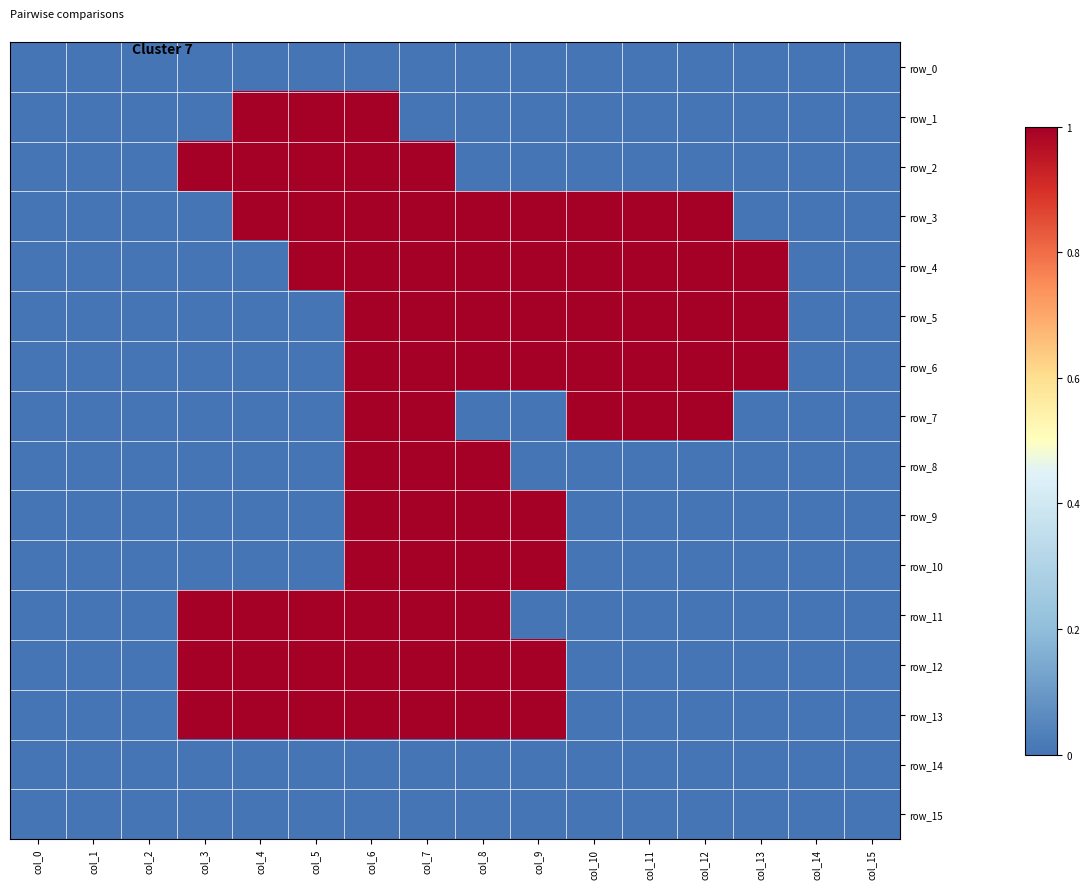

Which series has the largest total across all categories?

row_3